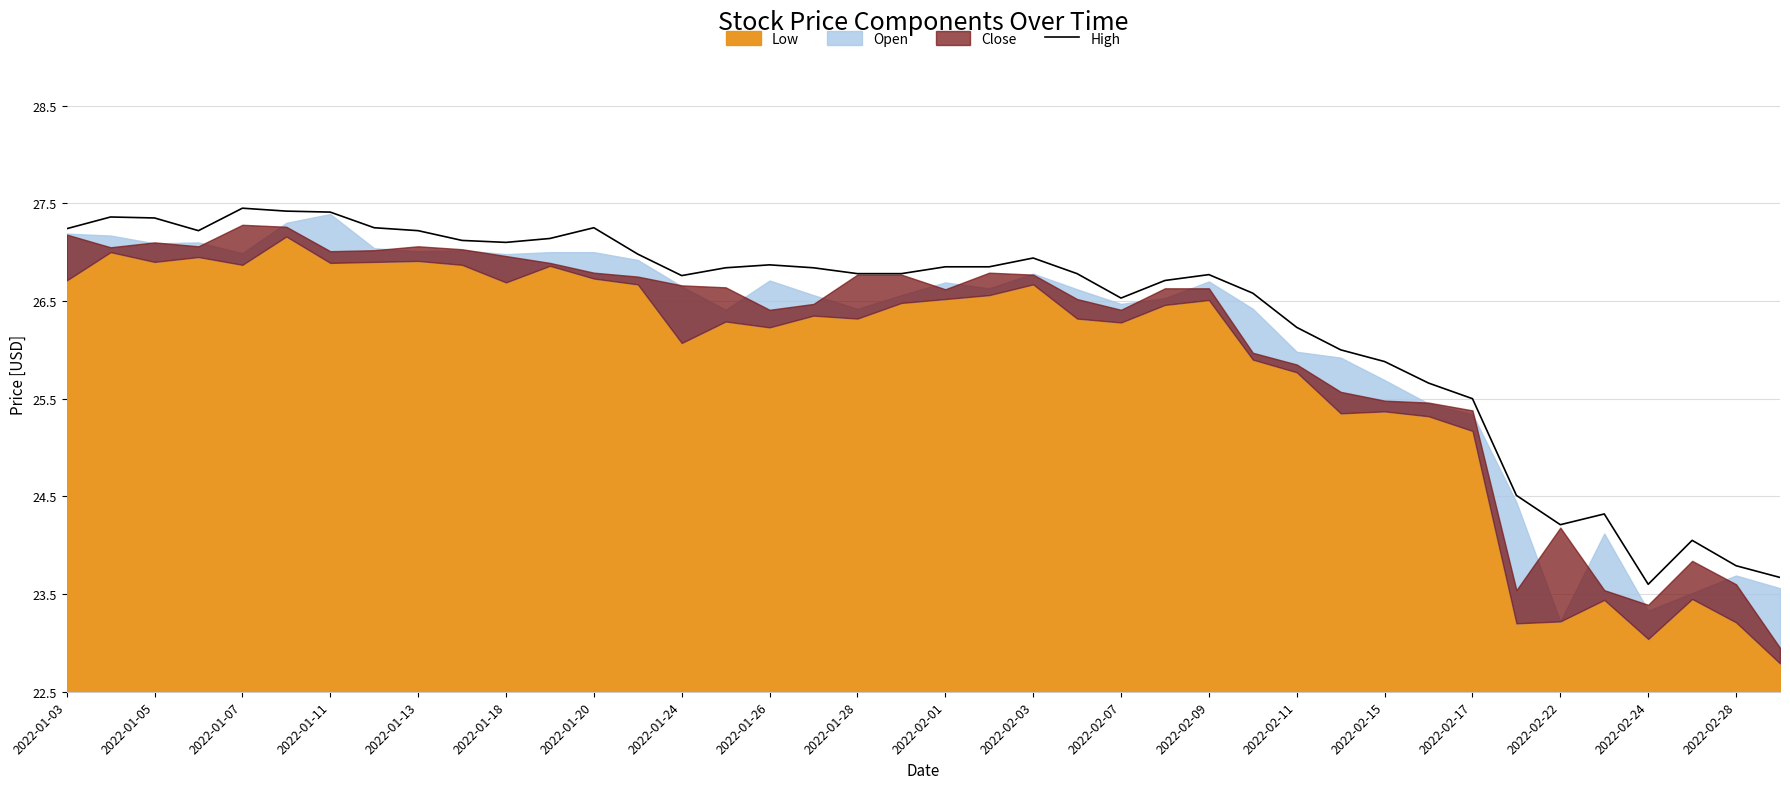

True or false: there are more than 1 points higher than both neighbors.

True